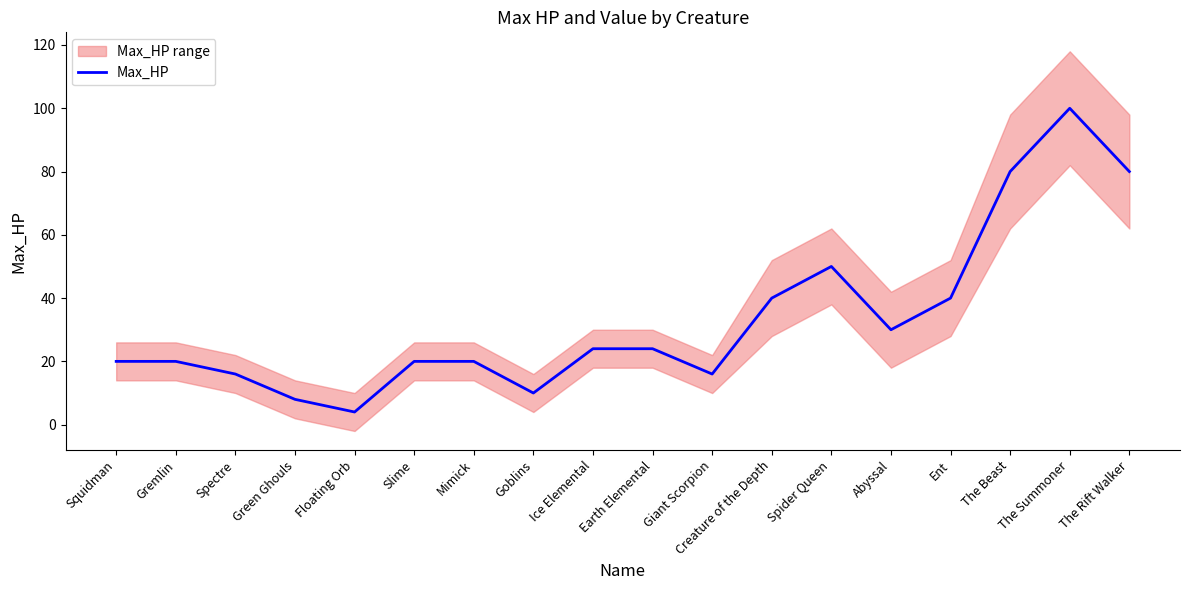

What is the sum of all values?

602